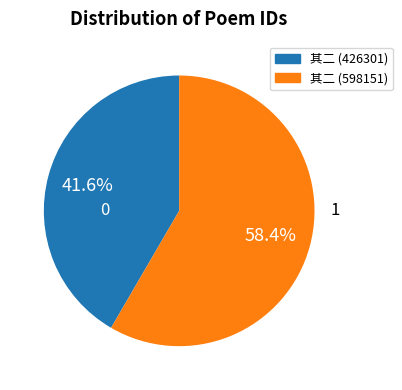

Combined, do 其二 (426301) and 其二 (598151) account for over 50%?

Yes